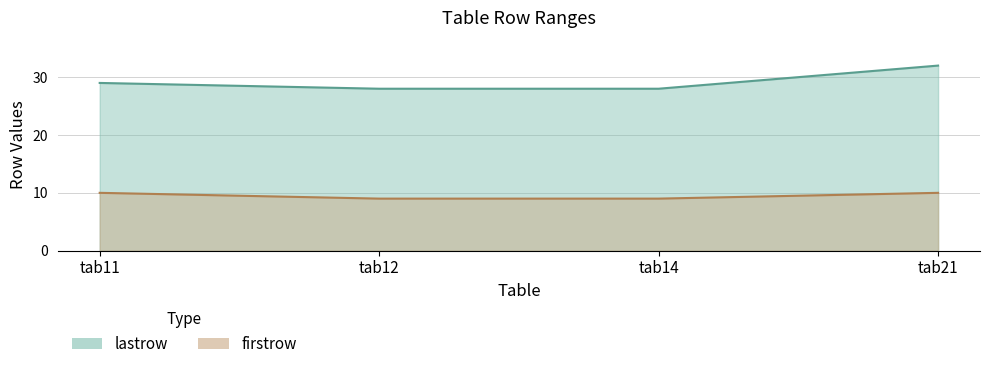

What is the value of the 2nd point from the left?

28